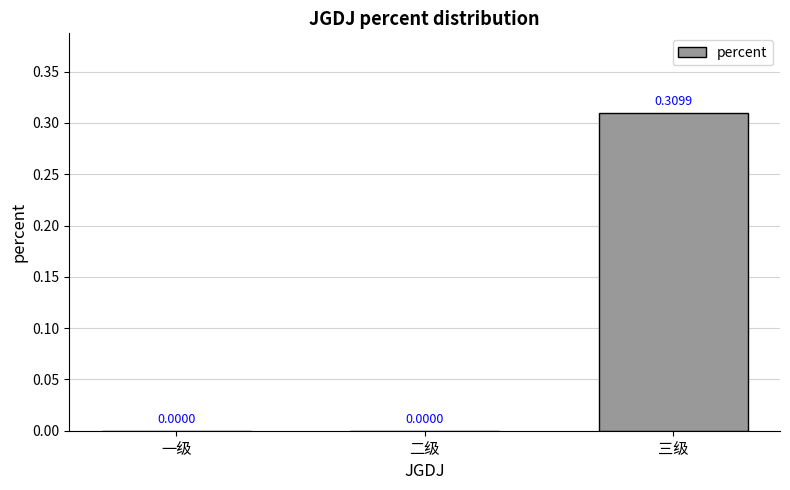

Are the bars horizontal?

No